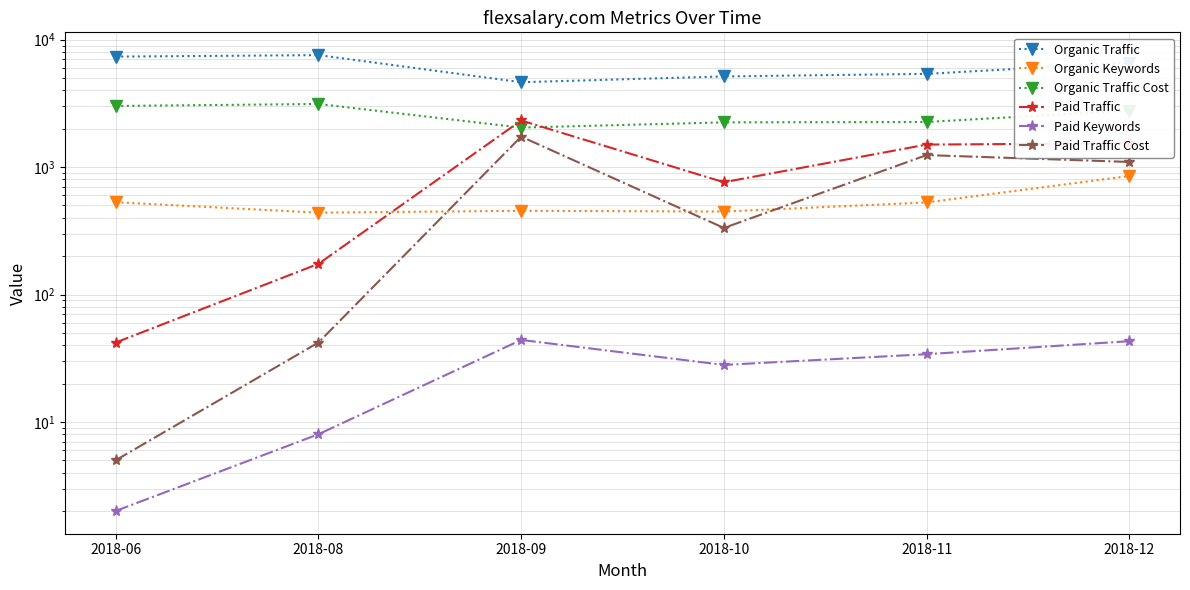

How many lines are shown in the chart?

6